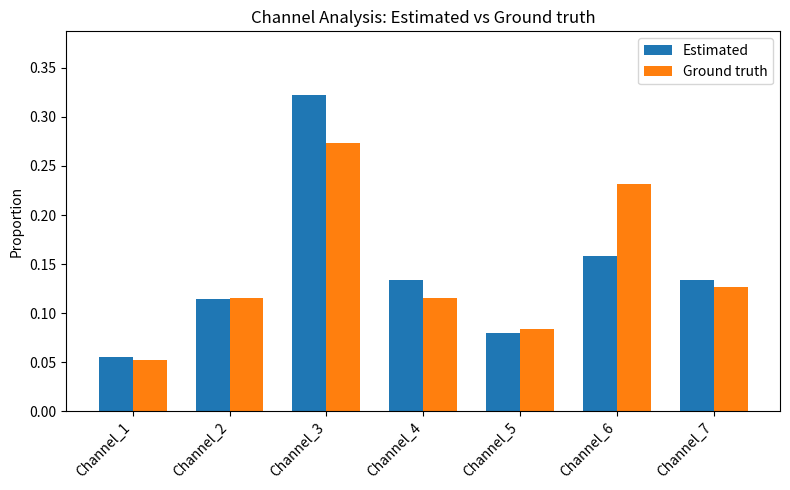

Is the value of Ground truth at Channel_1 greater than the value of Estimated at Channel_3?

No